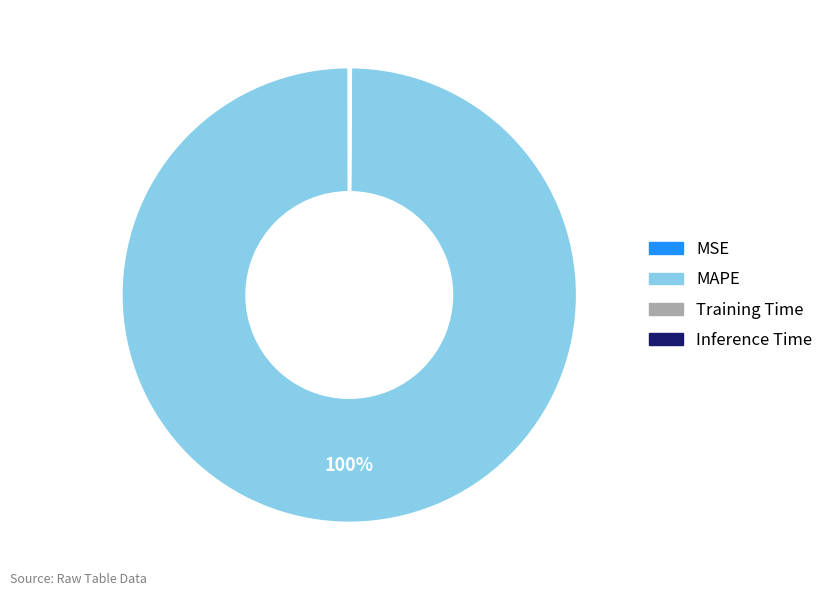

Is there any slice that represents more than half of the pie?

Yes